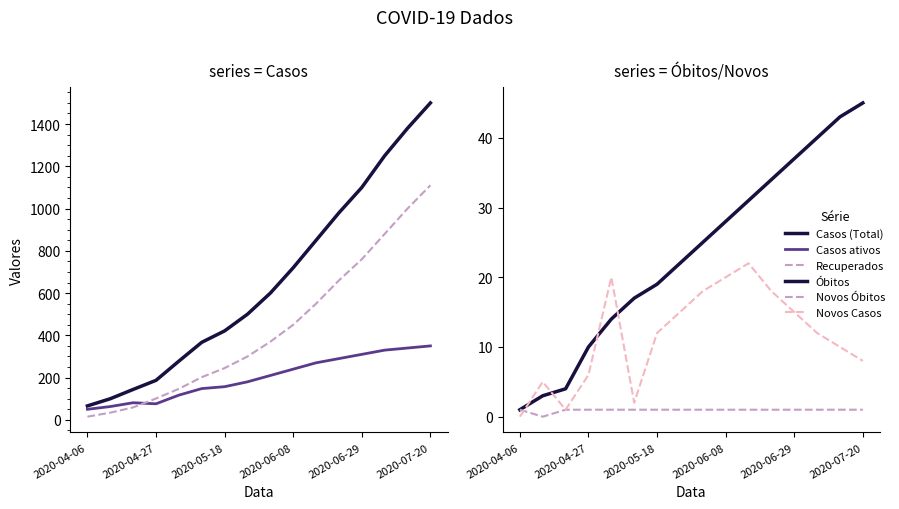

Between 2020-05-18 and 2020-04-06, which is larger?

2020-05-18